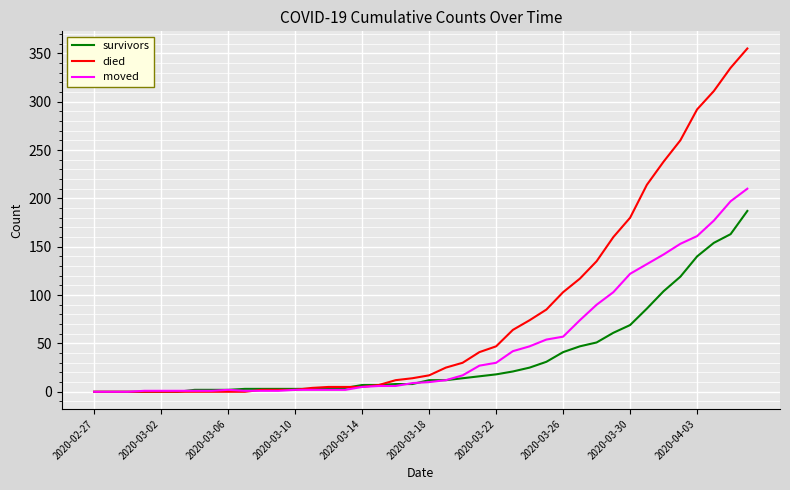

List the series in order of their overall mean, lowest first.

survivors, moved, died